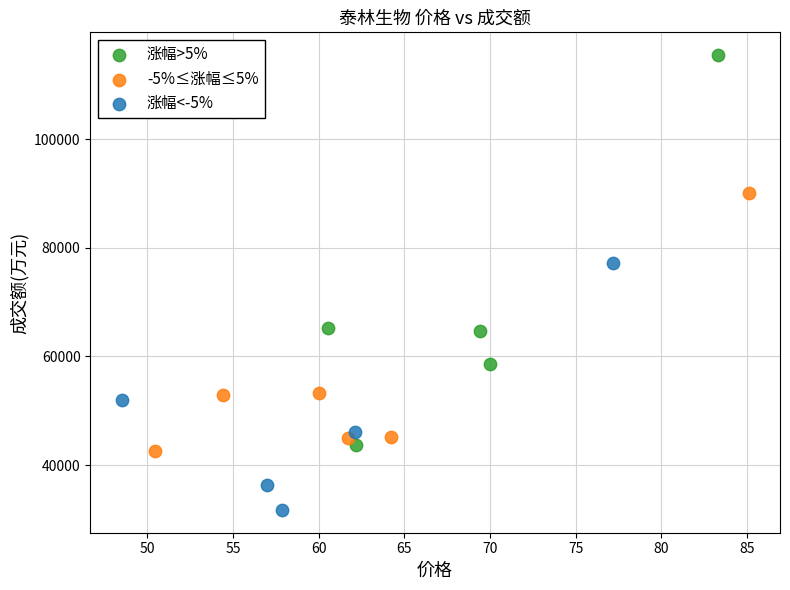

Which series contains the lowest Y value?

涨幅<-5%